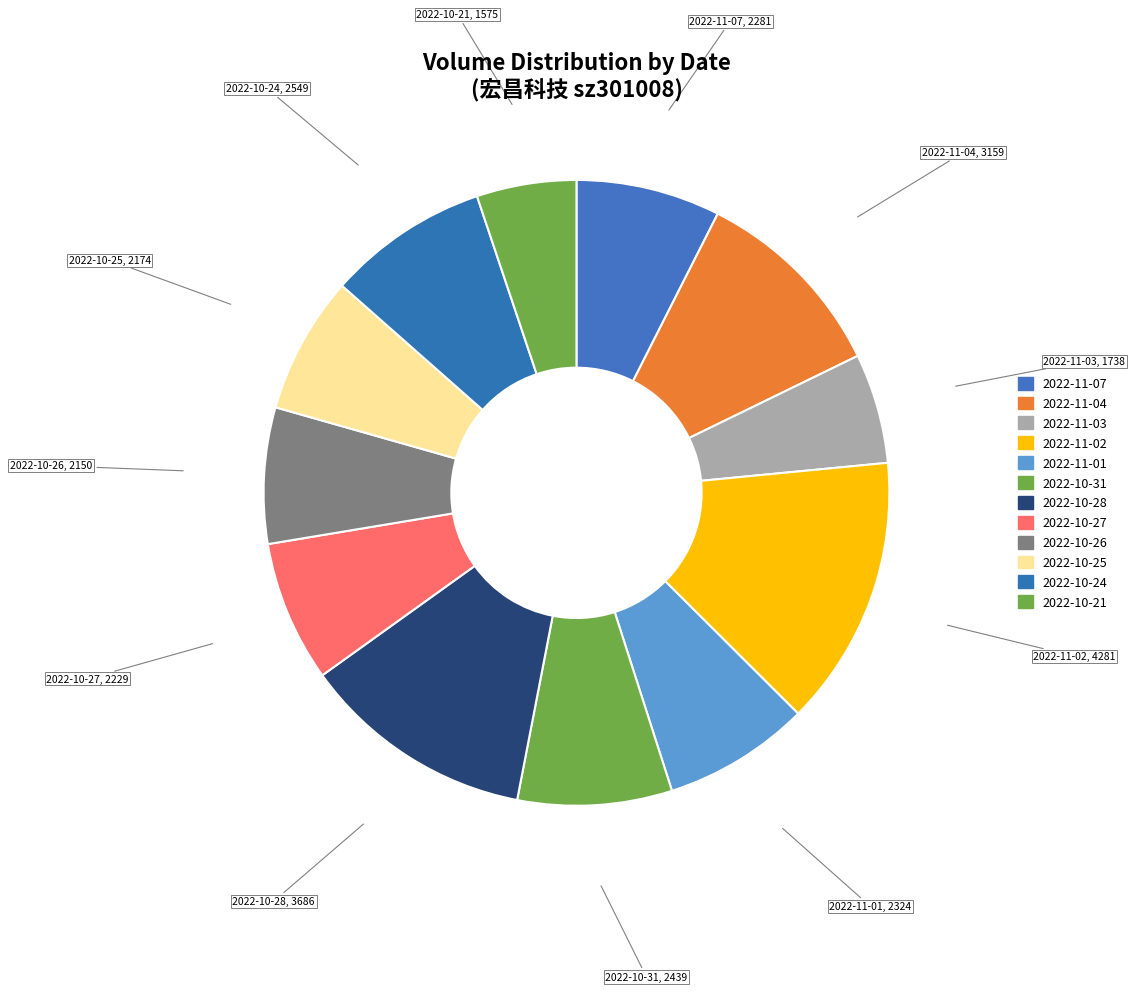

True or false: 2022-10-21 accounts for 5% of the total.

True